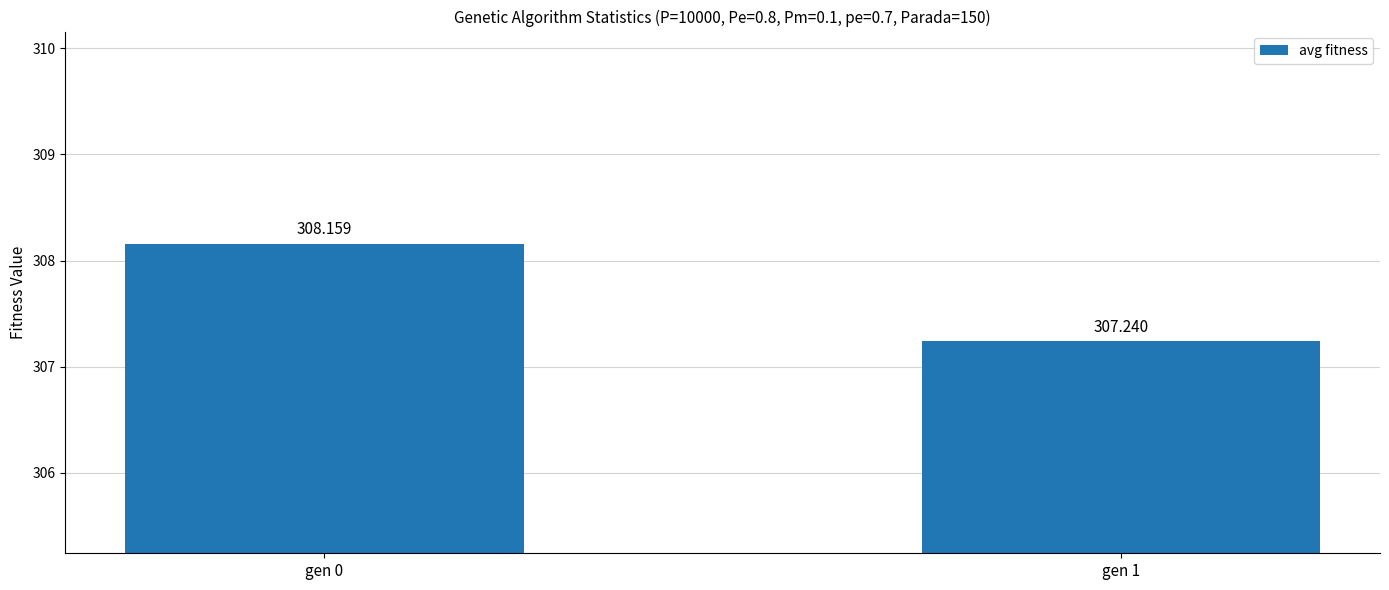

What is the change in value from gen 0 to gen 1?

-0.9